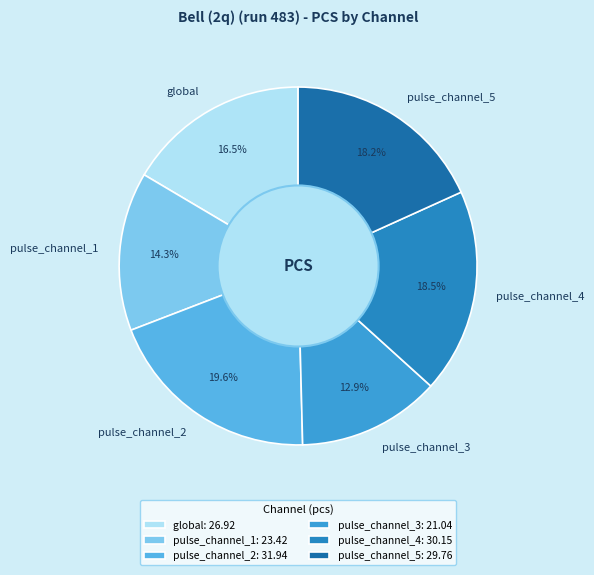

How many slices are in this pie chart?

6